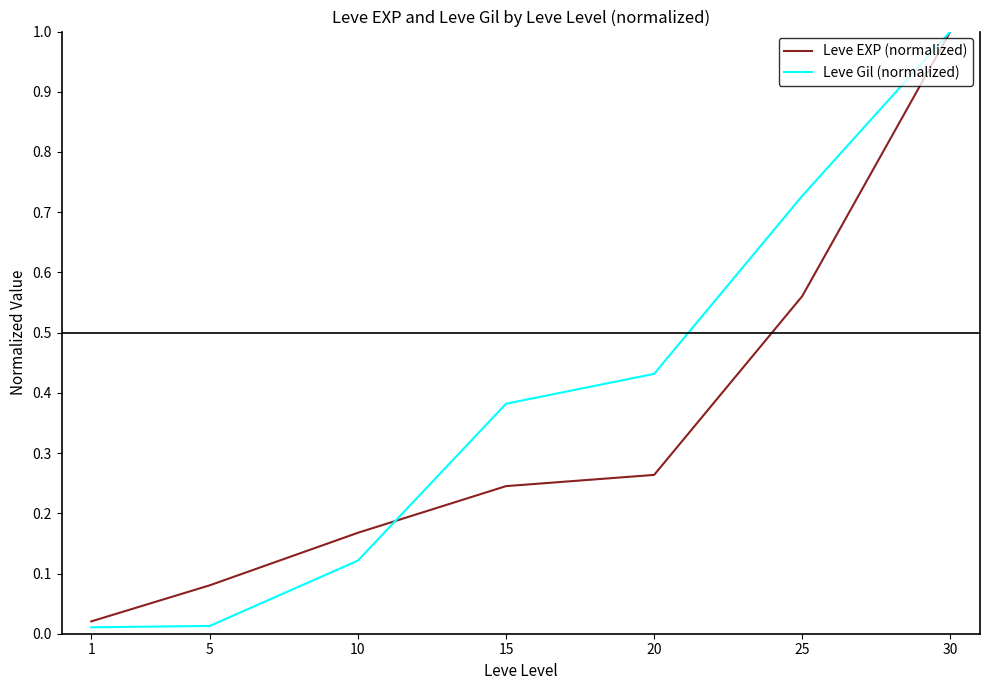

True or false: Leve EXP (normalized) and Leve Gil (normalized) cross at least once.

True